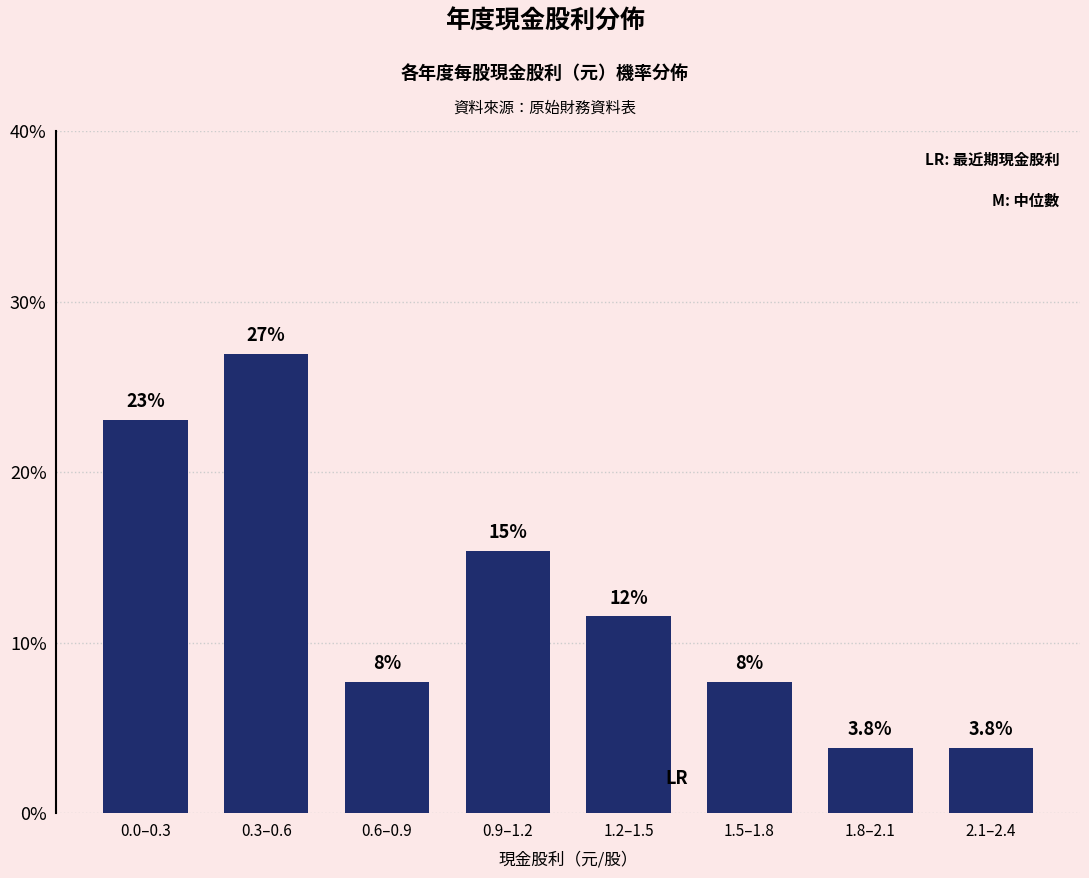

Reading left to right, transcribe all the data shown in this chart.

23.1	26.9	7.7	15.4	11.5	7.7	3.8	3.8